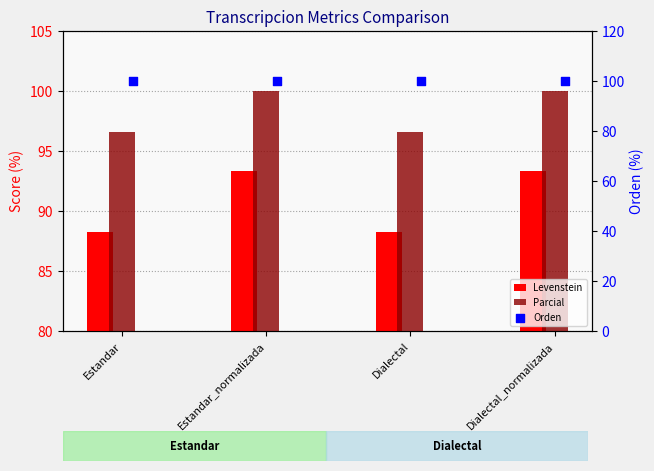

Which series reaches the maximum Y coordinate?

Parcial